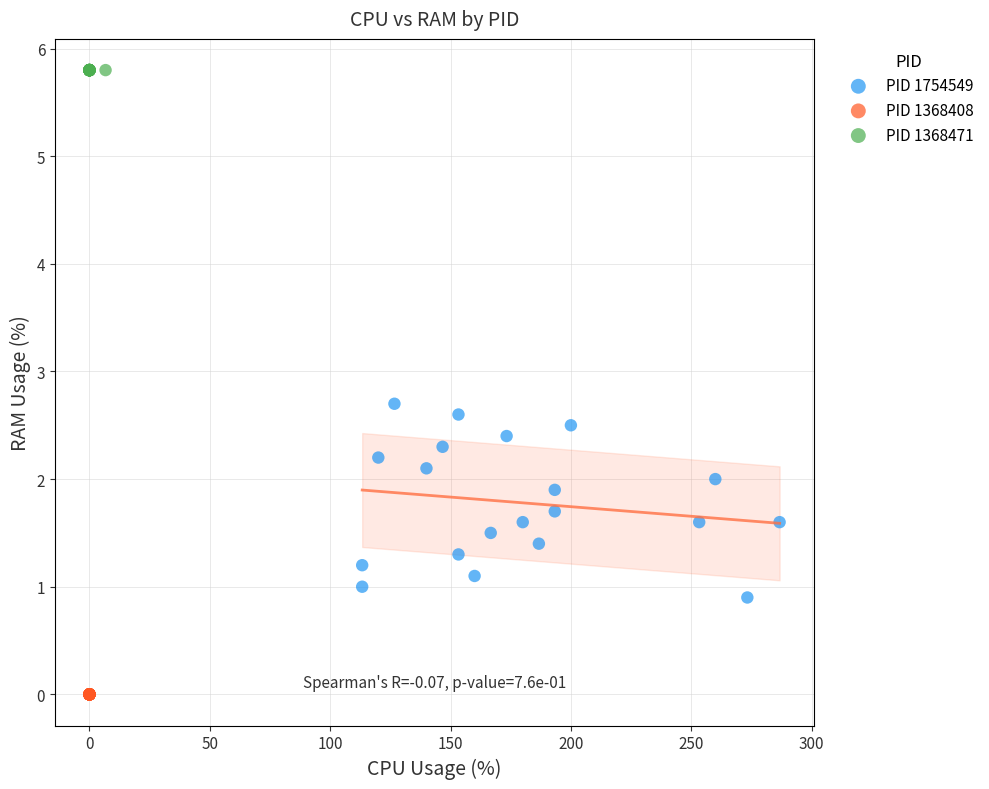

Which series reaches the minimum Y coordinate?

PID 1368408